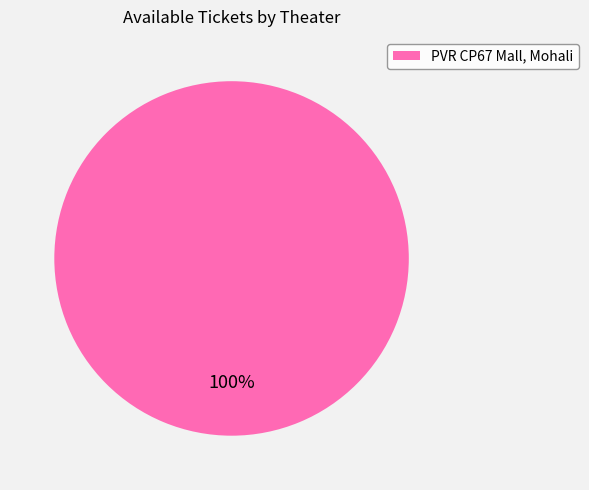

The PVR CP67 Mall, Mohali slice represents 86% of the pie. True or false?

False